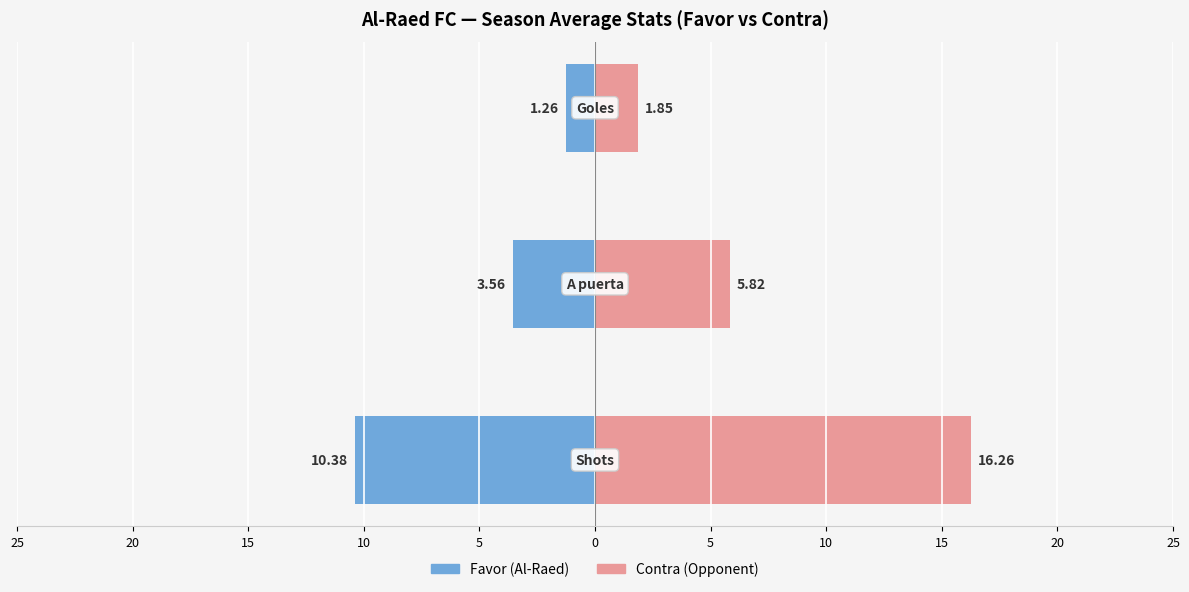

Which series changed the most between 20 and 15?

Contra (Opponent)